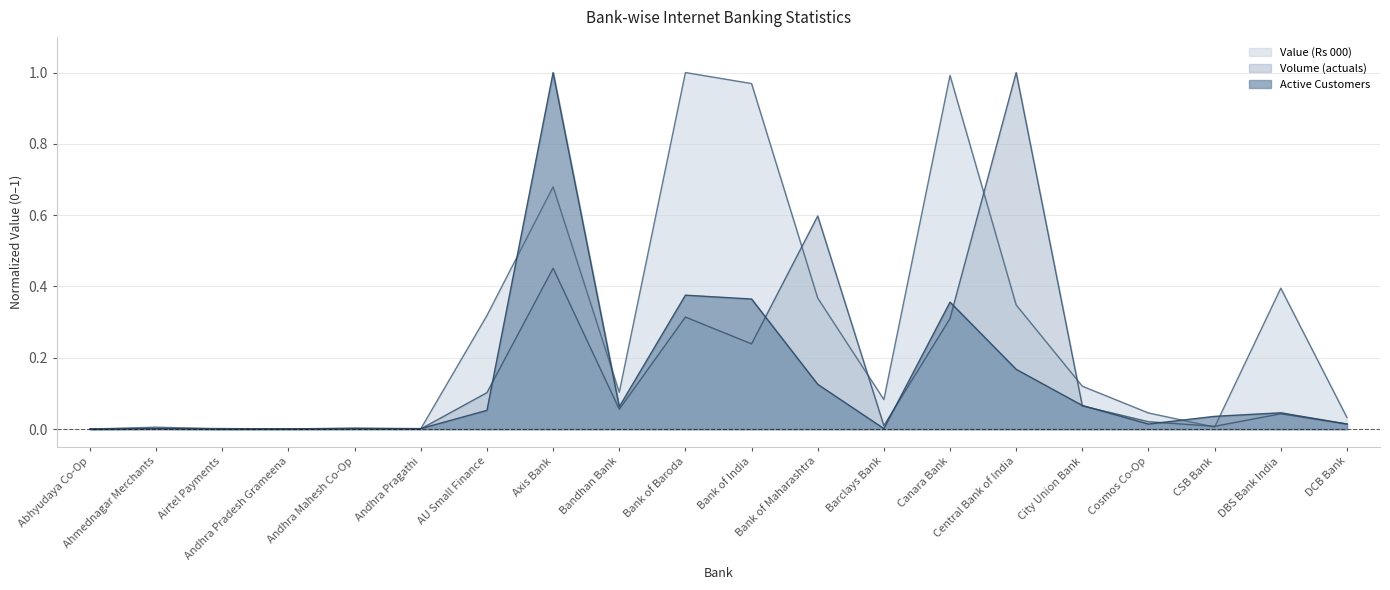

The Volume (actuals) series shows 0.0 at DBS Bank India. True or false?

True